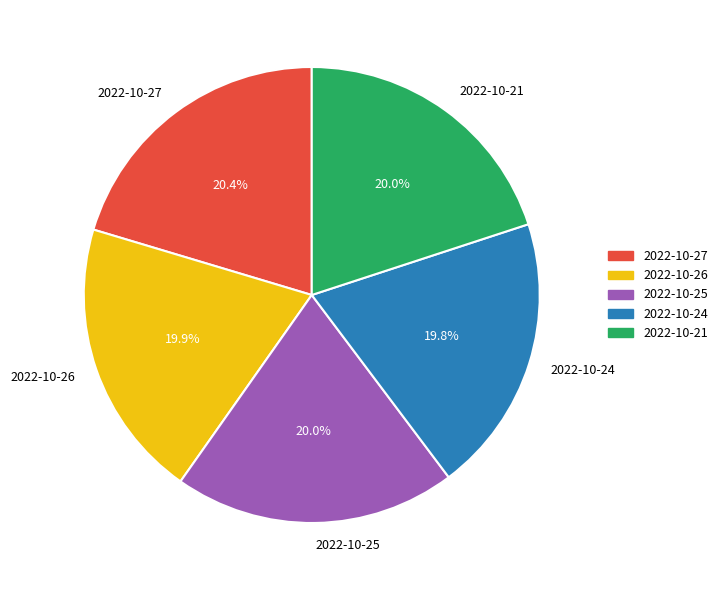

To the nearest percent, what is the combined percentage of 2022-10-26 and 2022-10-25?

40%